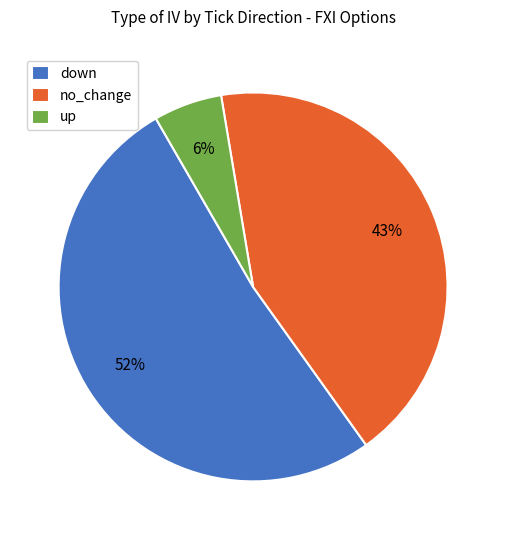

Is there a majority slice in this chart?

Yes